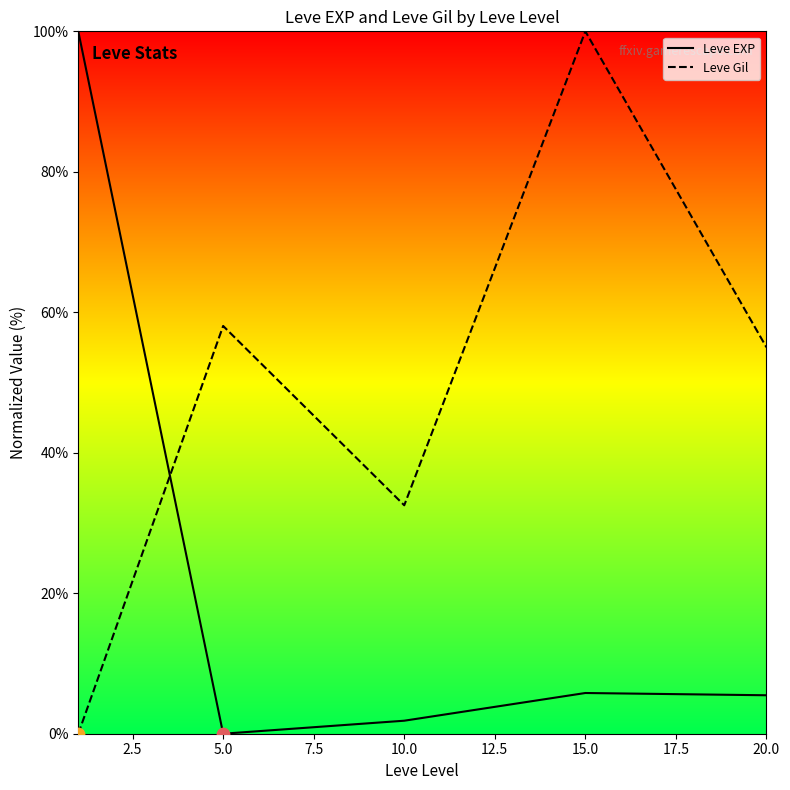

Which series has the largest total across all categories?

Leve Gil